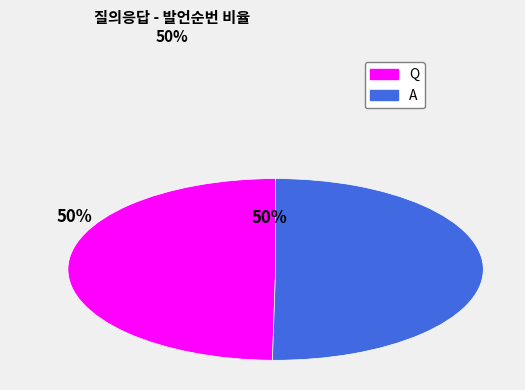

To the nearest percent, what is the average slice percentage?

50%